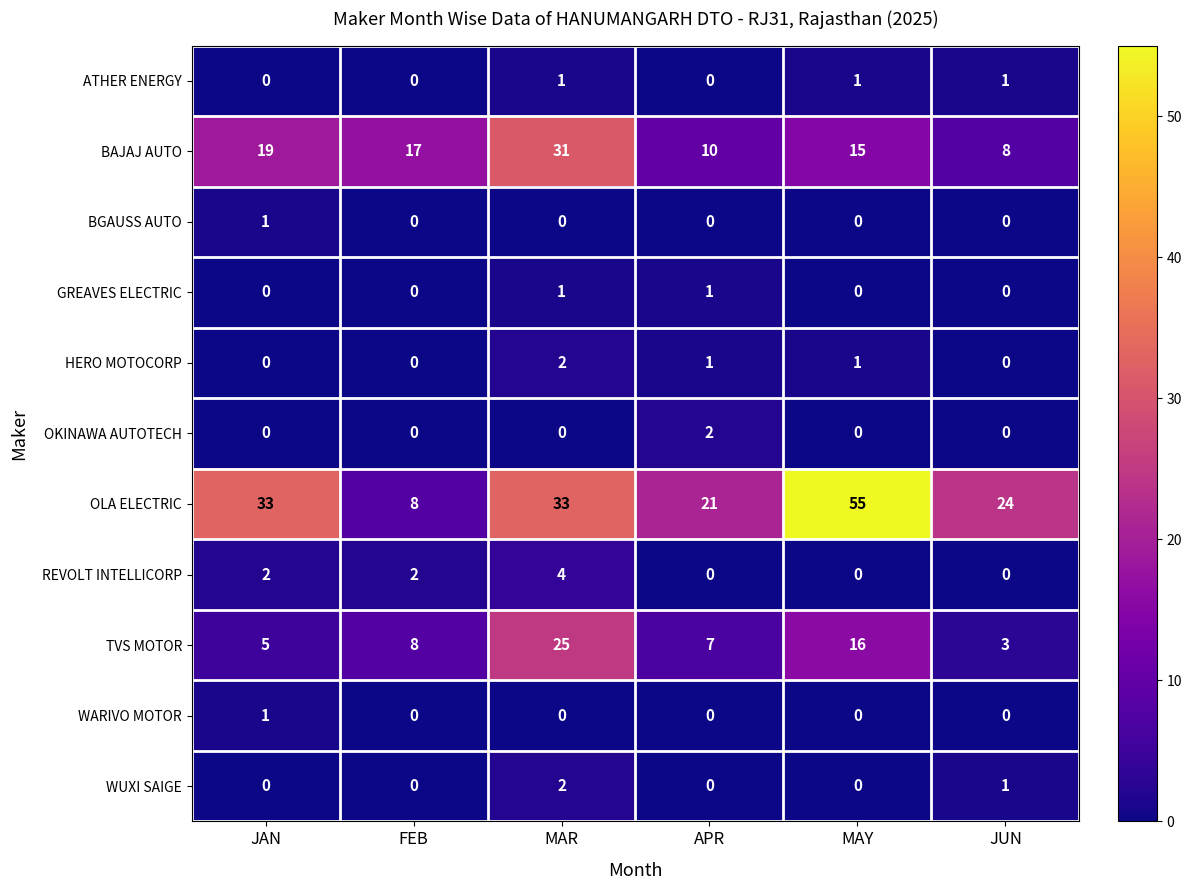

Is it true that WARIVO MOTOR equals -1 at APR?

False